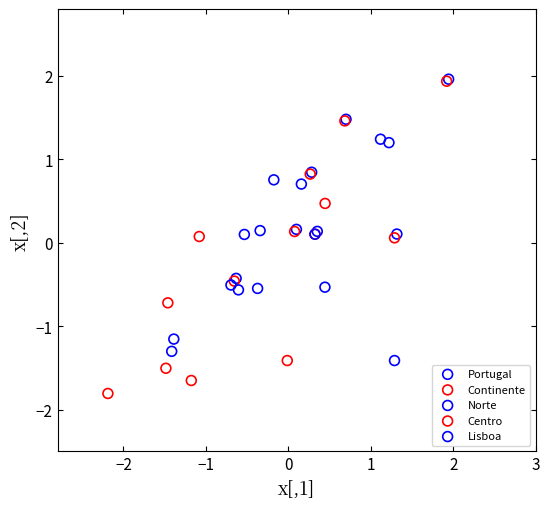

Which series has the widest spread of Y values?

Lisboa